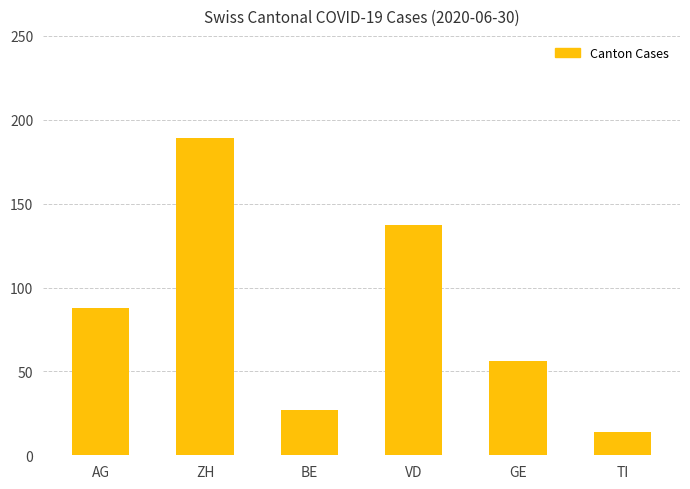

At which category does the chart reach its peak across all series?

ZH